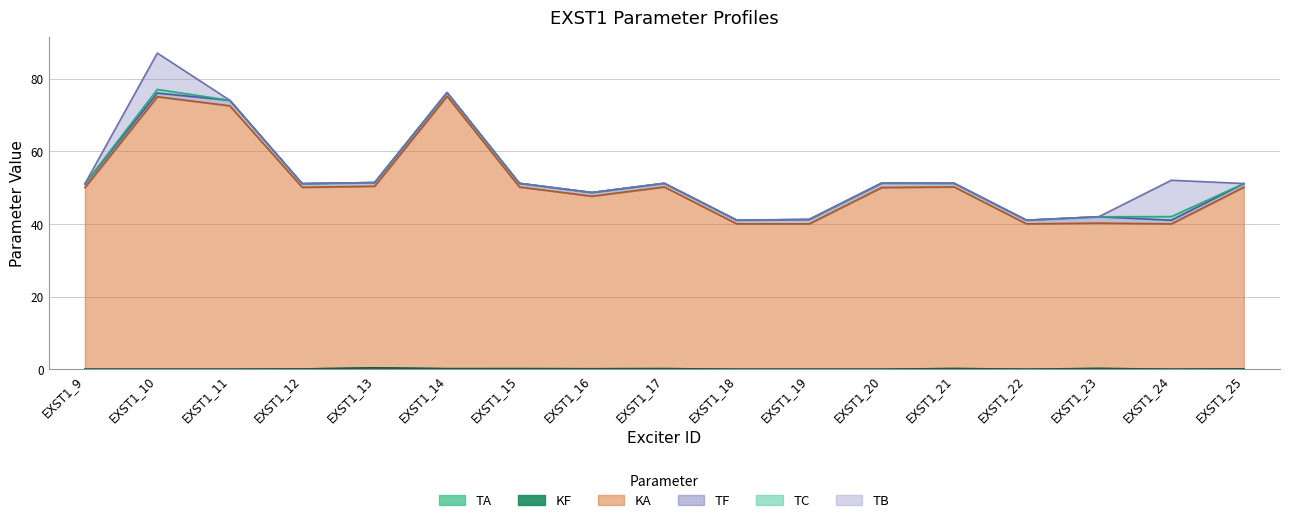

Which series has the largest range (max minus min)?

KA